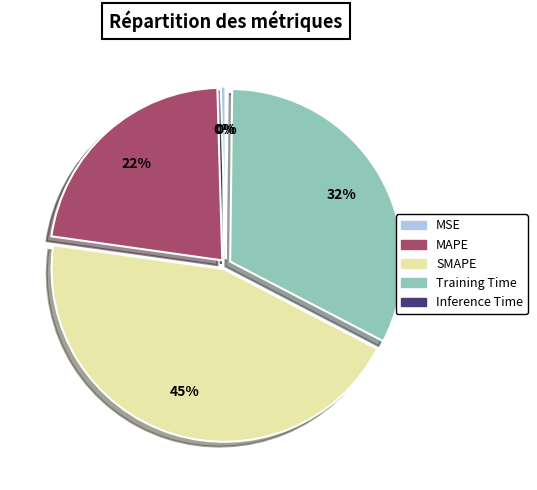

Which has a higher value, MAPE or SMAPE?

SMAPE